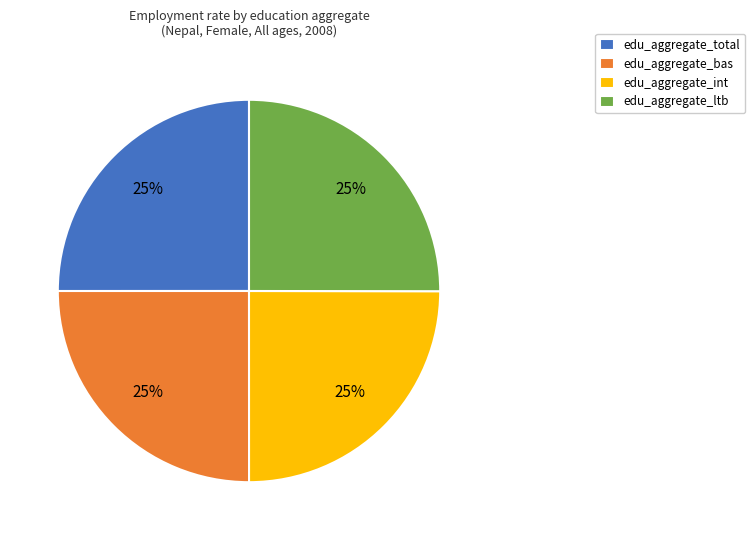

To the nearest percent, what is the combined percentage of edu_aggregate_bas and edu_aggregate_total?

50%